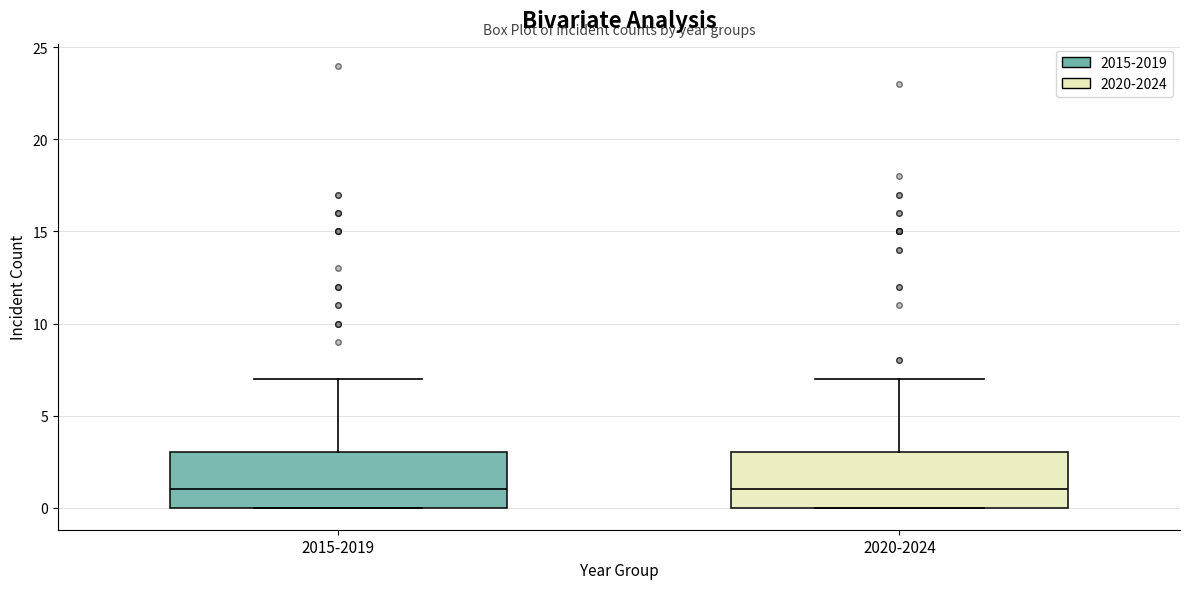

Reading left to right, read every box against the y-axis: the position of its median line, the range the box covers, and the ends of its whiskers. The values are not printed on the chart, so give them approximately, as read against the axis.

2015-2019: median 1, box 0 to 3, whiskers 0 to 7
2020-2024: median 1, box 0 to 3, whiskers 0 to 7